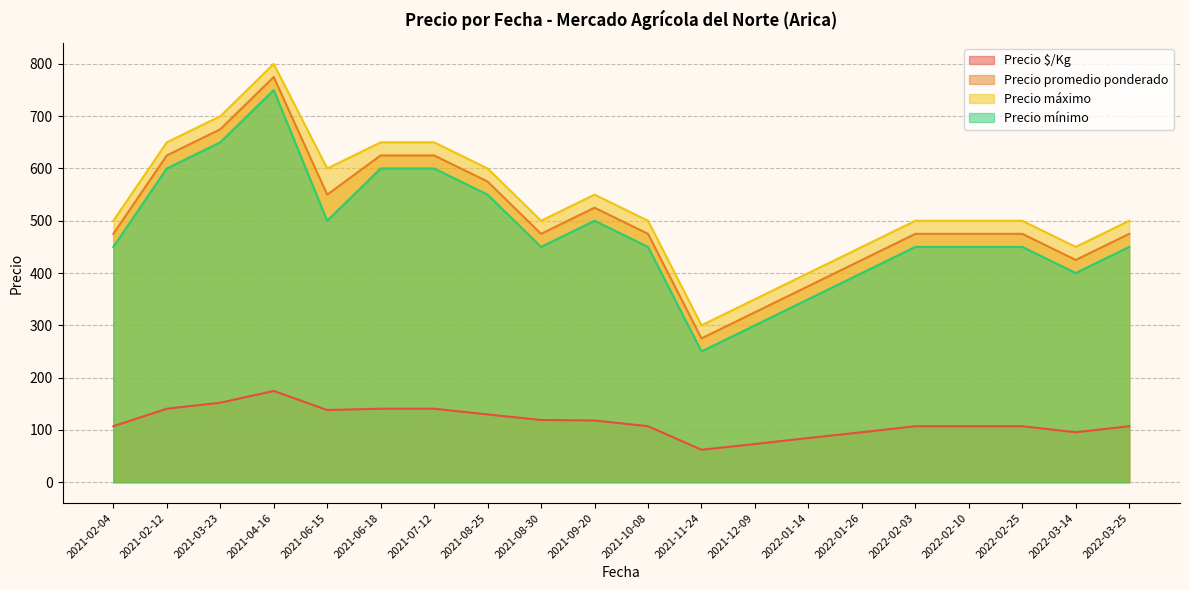

Is it true that Precio mínimo equals 450 at 2021-10-08?

True